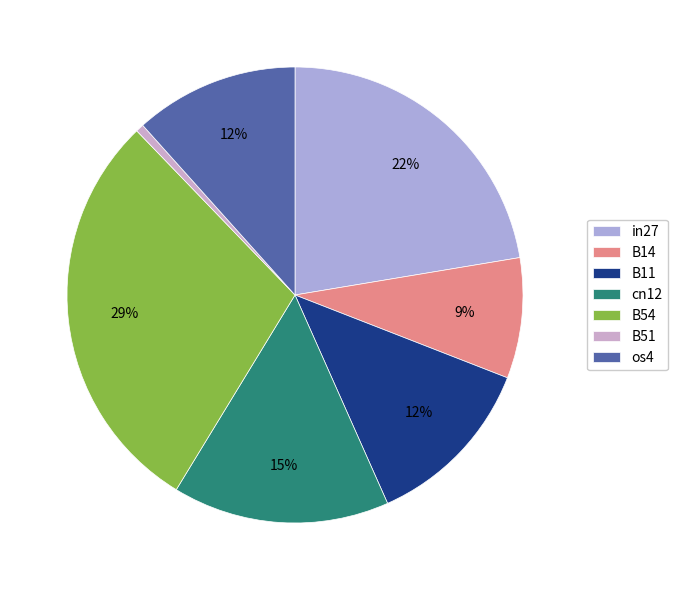

Combined, do B51 and in27 account for over 50%?

No